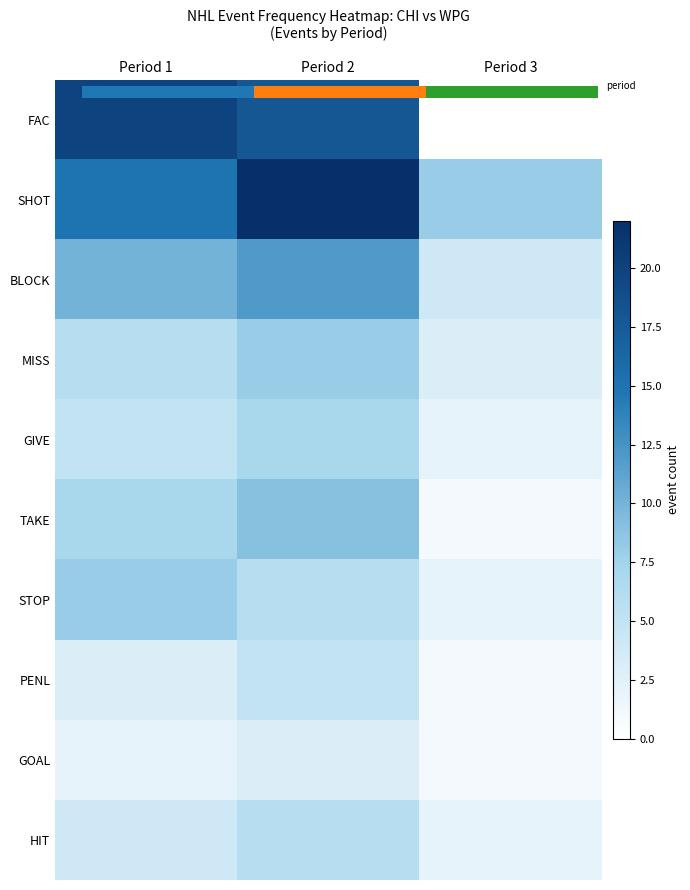

Between Period 3 and Period 2, which is larger?

Period 2